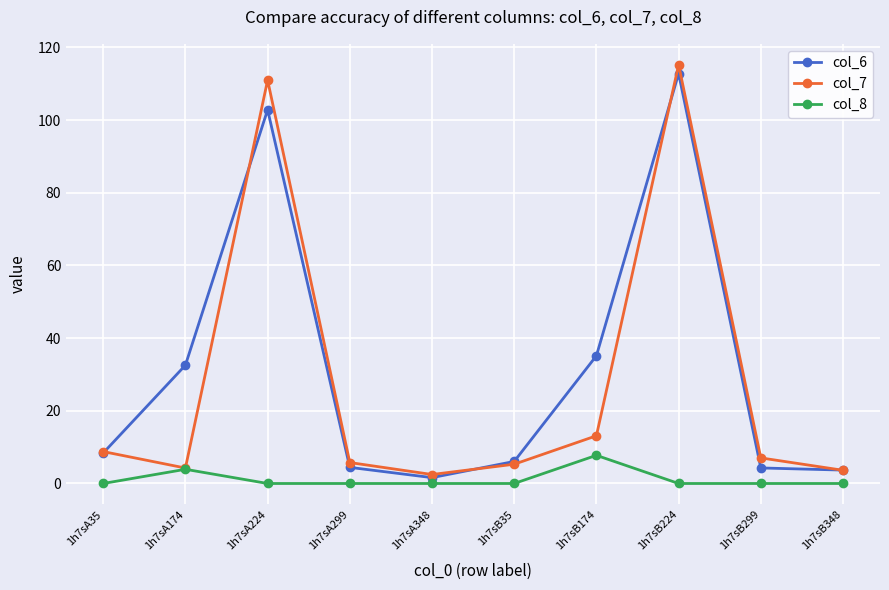

What is the difference between the highest and lowest values at 1h7sA299?

5.8